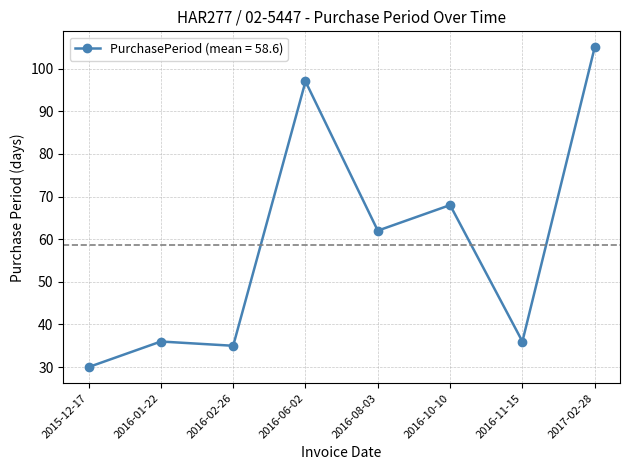

The value at 2016-01-22 is 36. True or false?

True